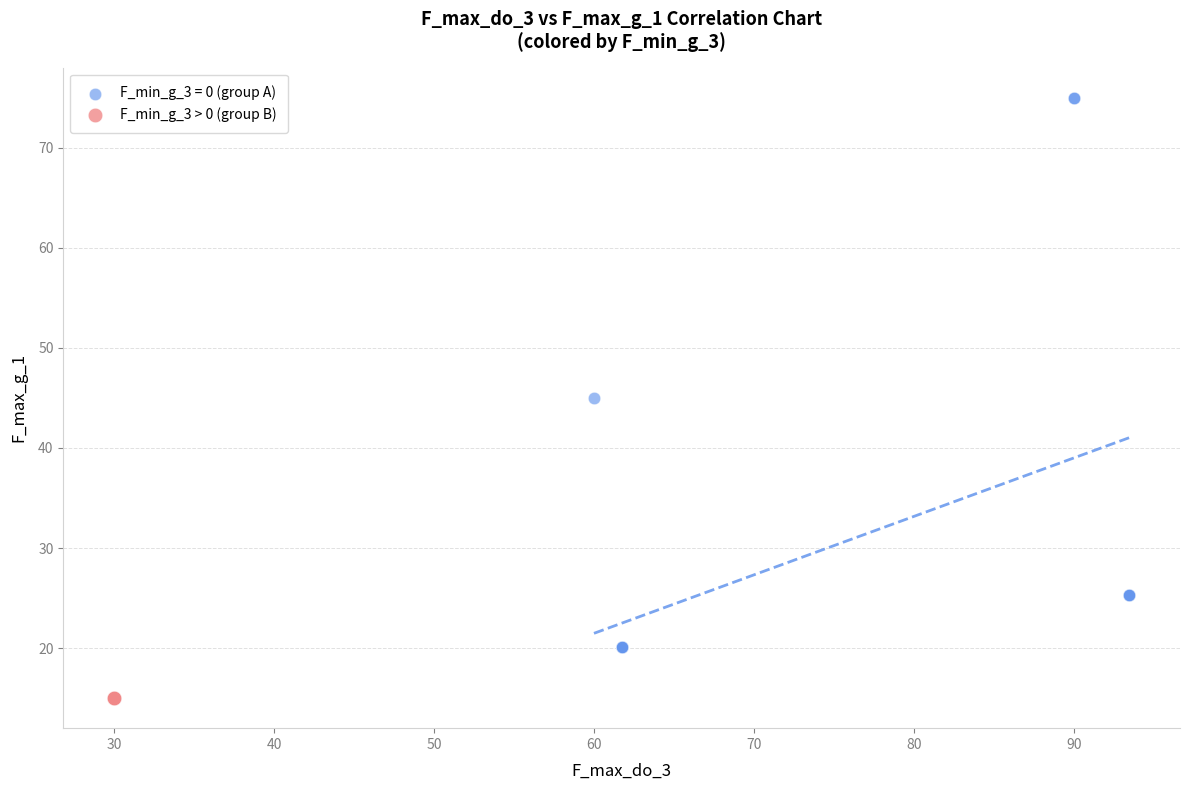

Which series contains the highest Y value?

F_min_g_3 = 0 (group A)